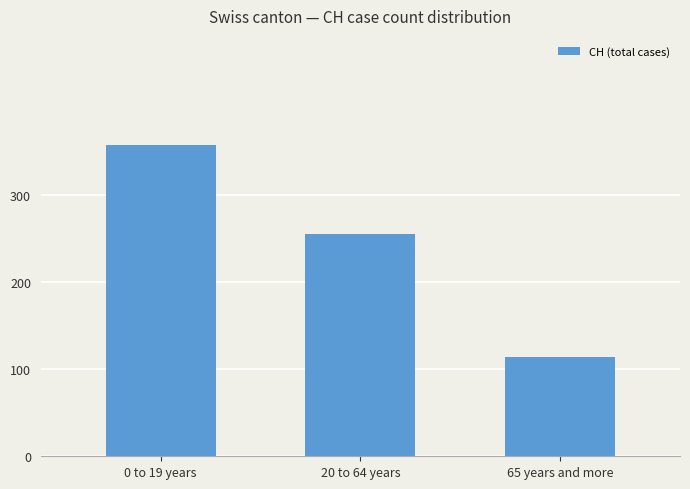

What is the label of the 3rd bar from the left?

65 years and more